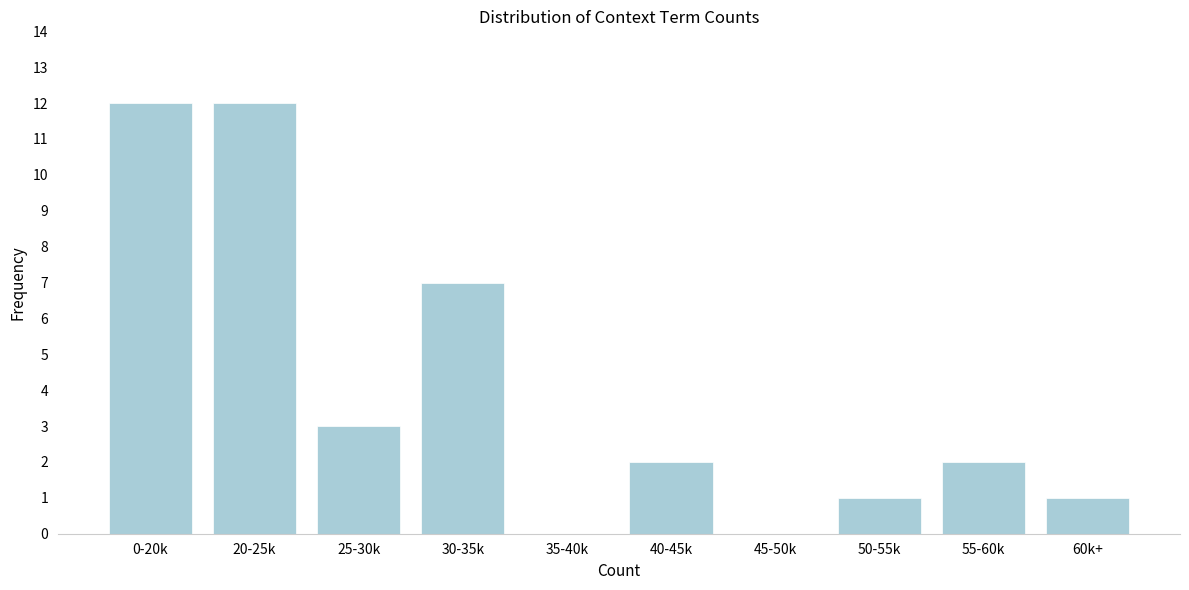

Reading left to right, list all the values displayed in this chart.

0-20k=12	20-25k=12	25-30k=3	30-35k=7	35-40k=0	40-45k=2	45-50k=0	50-55k=1	55-60k=2	60k+=1